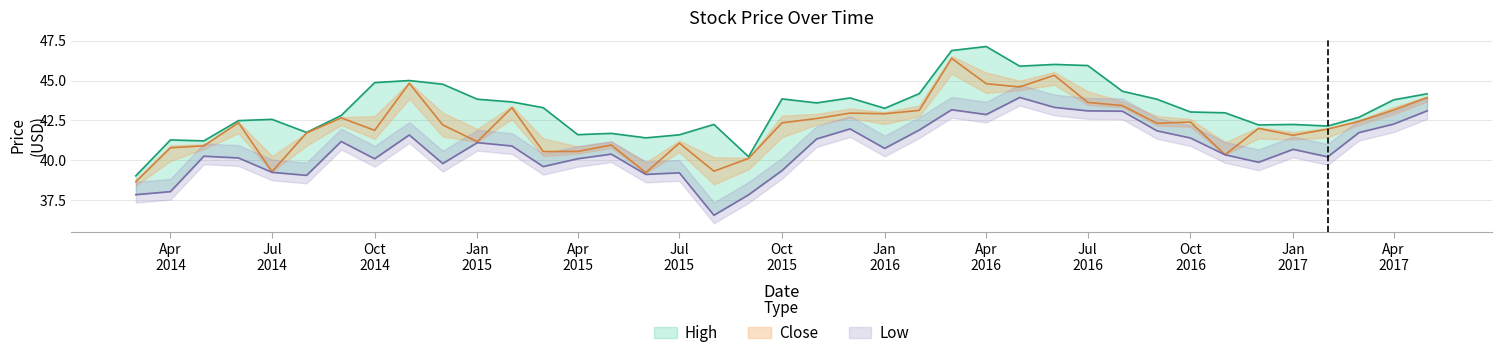

How many values in the High series are below 43?

18